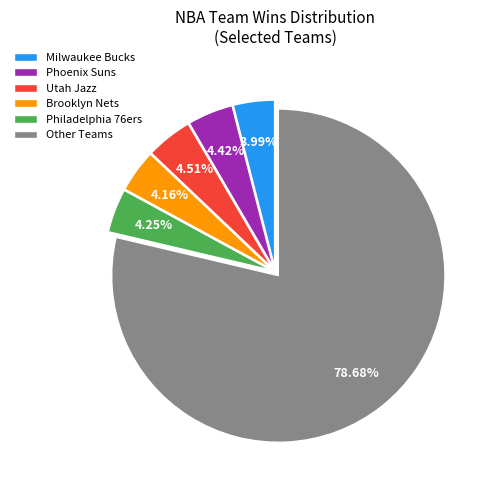

How many slices are in this pie chart?

6